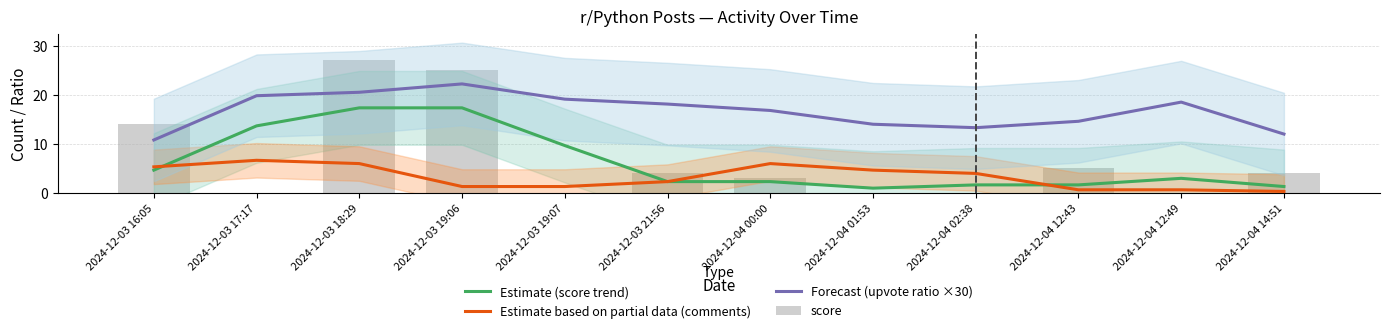

Between 2024-12-03 21:56 and 2024-12-04 12:49, which series saw the biggest shift?

score